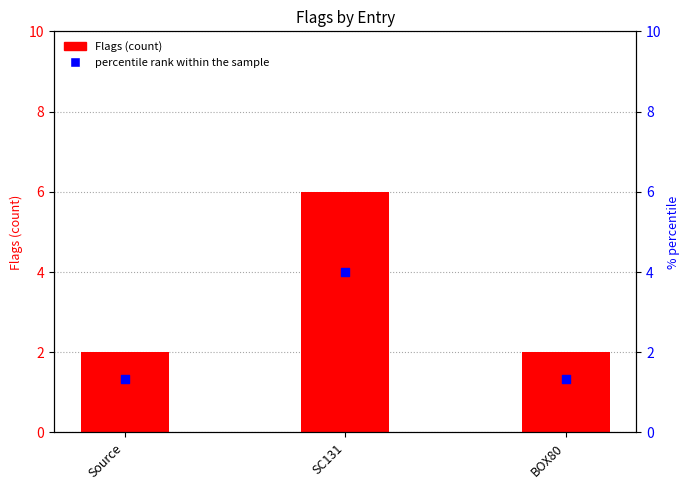

Which series contains the lowest Y value?

percentile rank within the sample